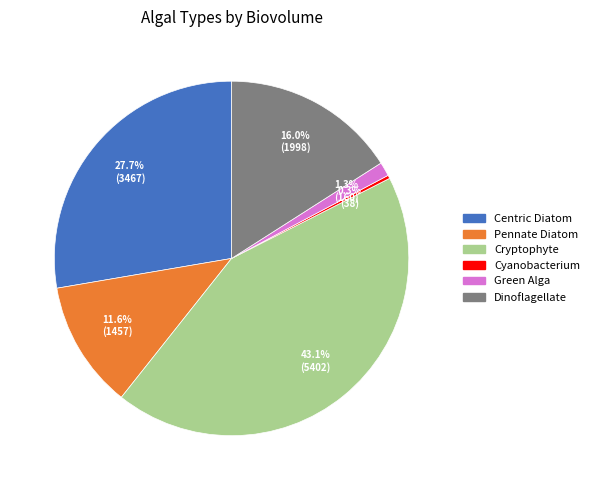

Rank the categories by value from highest to lowest.

Cryptophyte, Centric Diatom, Dinoflagellate, Pennate Diatom, Green Alga, Cyanobacterium